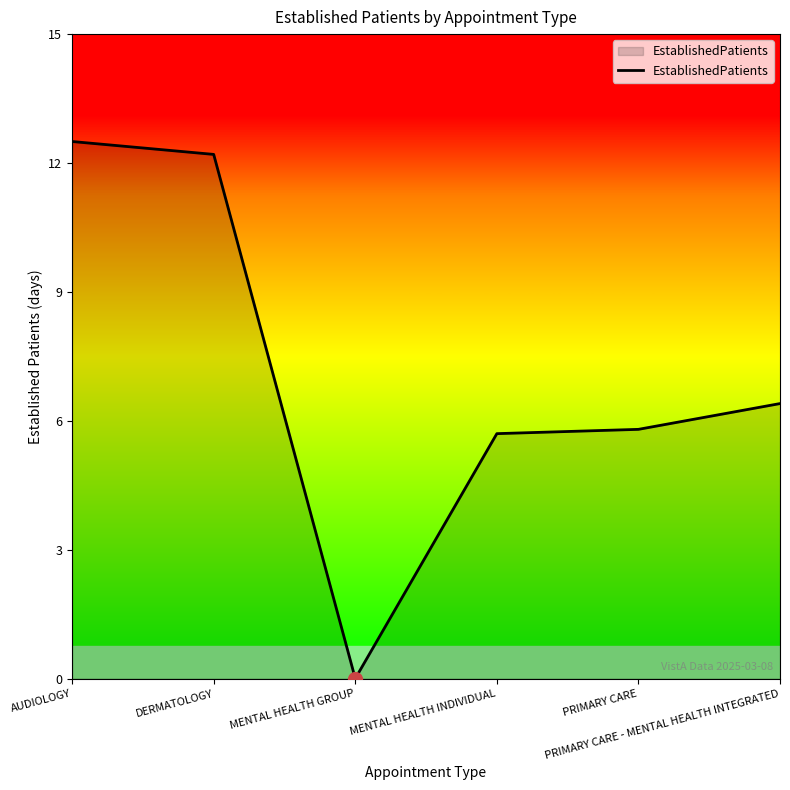

True or false: there are more than 2 points higher than both neighbors.

False